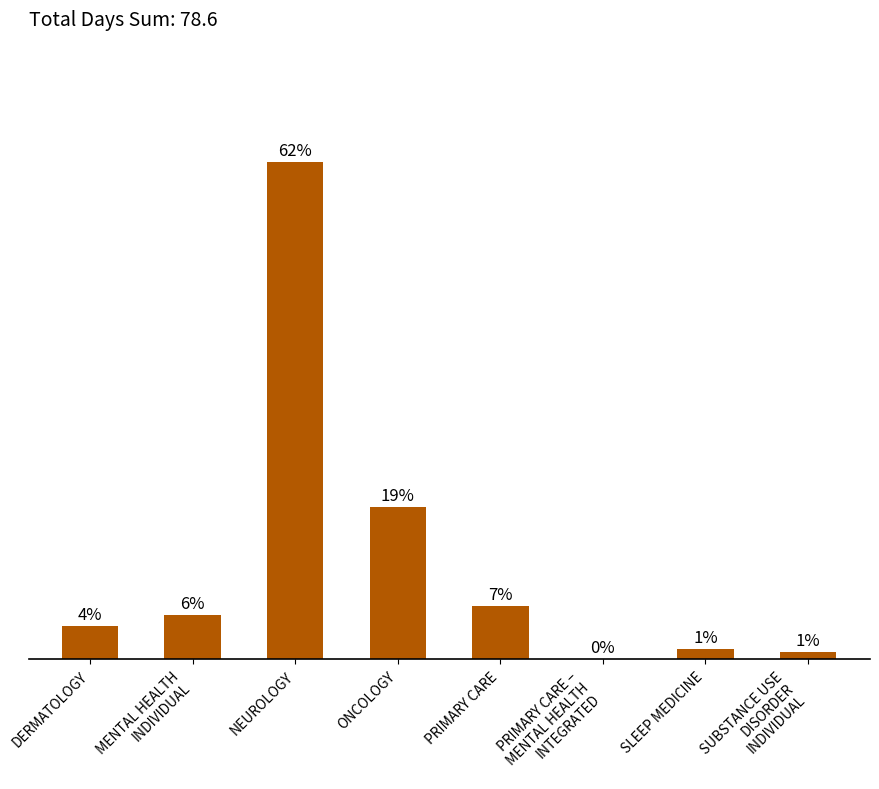

Reading left to right, transcribe all the data shown in this chart.

DERMATOLOGY=3.3	MENTAL HEALTH
INDIVIDUAL=4.4	NEUROLOGY=49.0	ONCOLOGY=15.0	PRIMARY CARE=5.2	PRIMARY CARE –
MENTAL HEALTH
INTEGRATED=0.0	SLEEP MEDICINE=1.0	SUBSTANCE USE
DISORDER
INDIVIDUAL=0.7